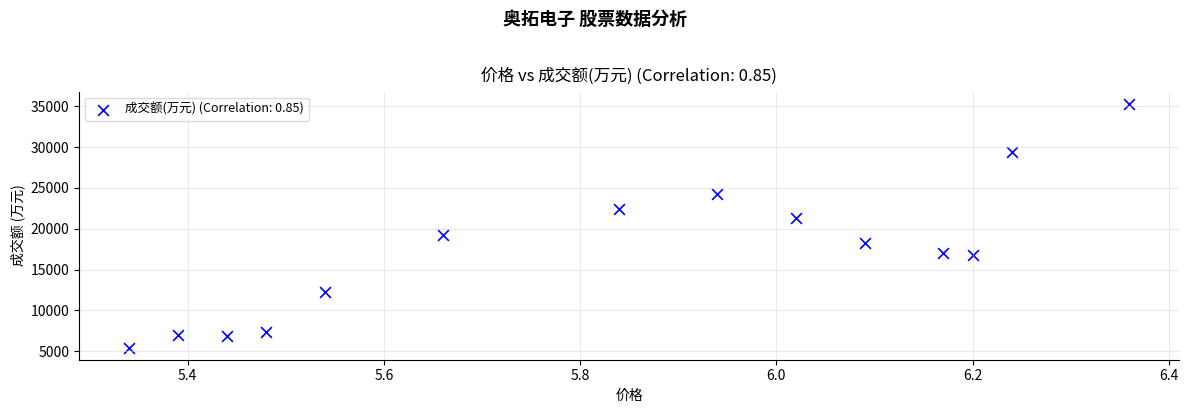

What is the range of Y values (max minus min)?

29879